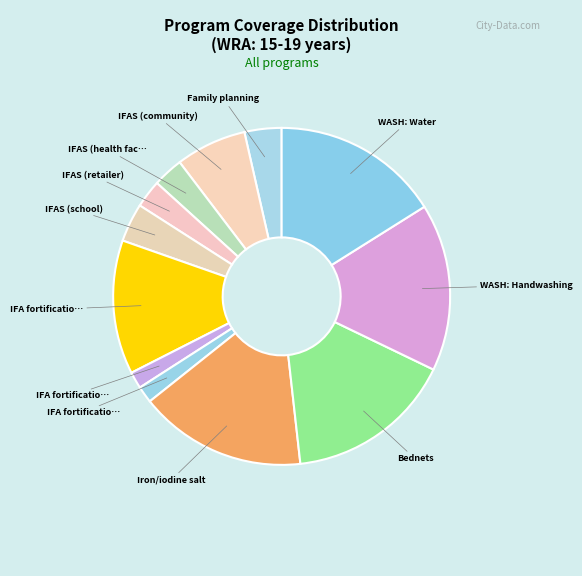

Count the number of slices in the pie.

12